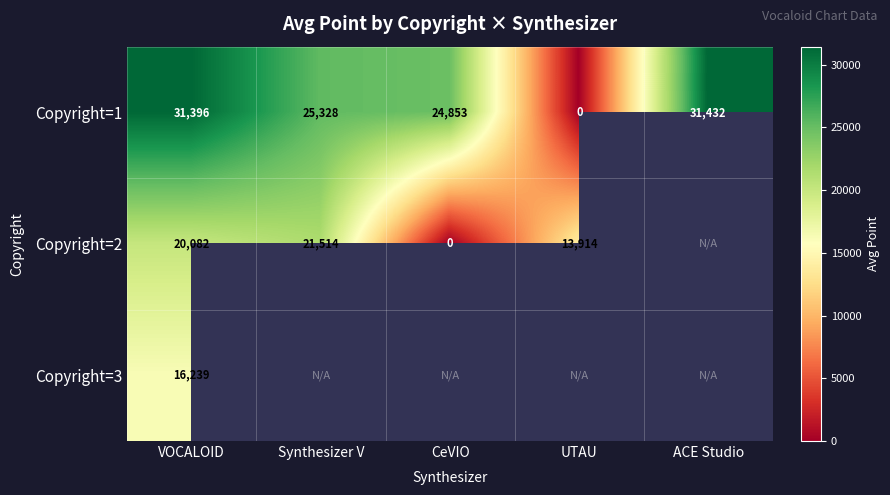

How many series are shown in this chart?

3